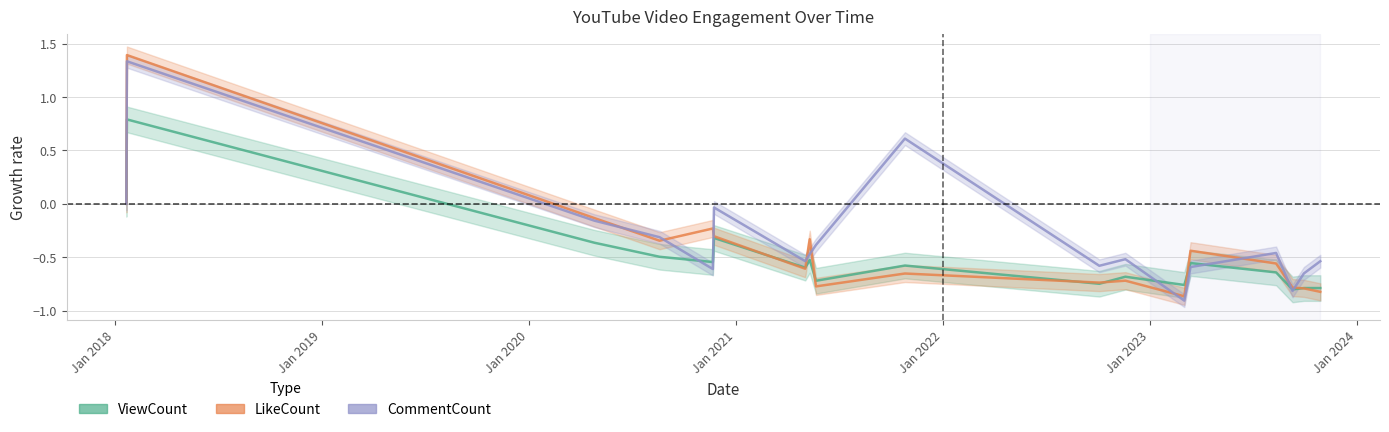

True or false: ViewCount (normalized) has more than 2 interior local peaks.

True